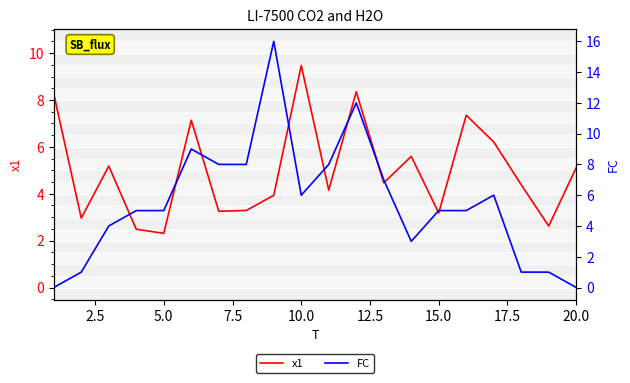

How many values in FC are above zero?

18